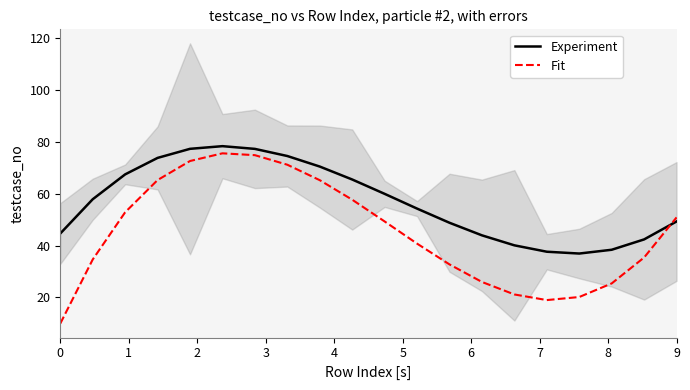

What is the lowest value of the Fit series?

9.9